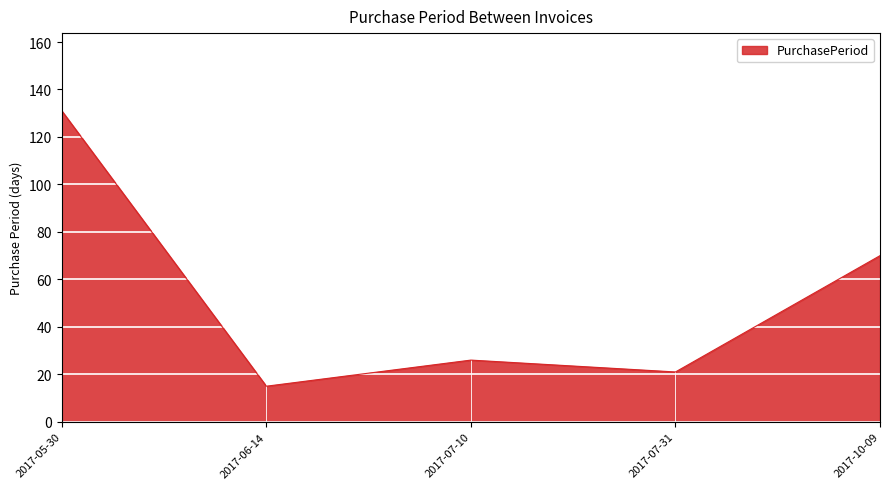

What is the minimum value shown in the chart?

15